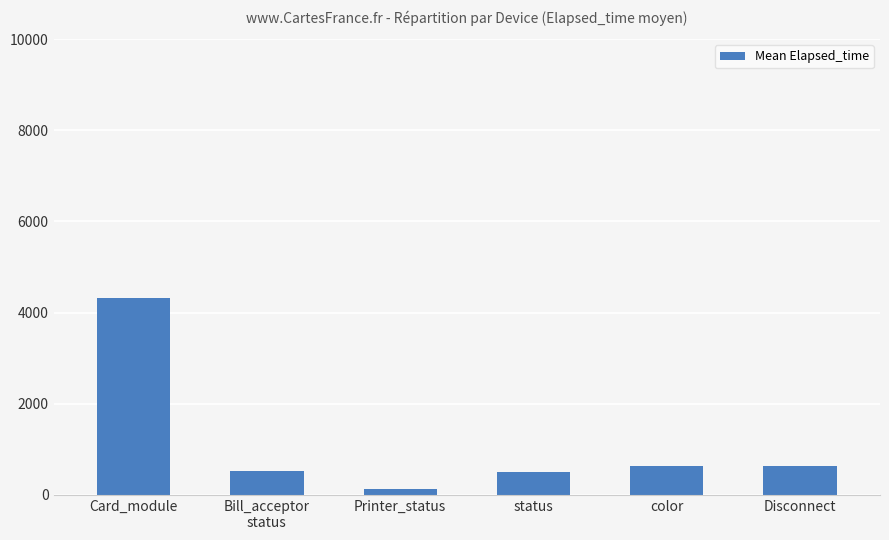

Count the number of categories in the chart.

6